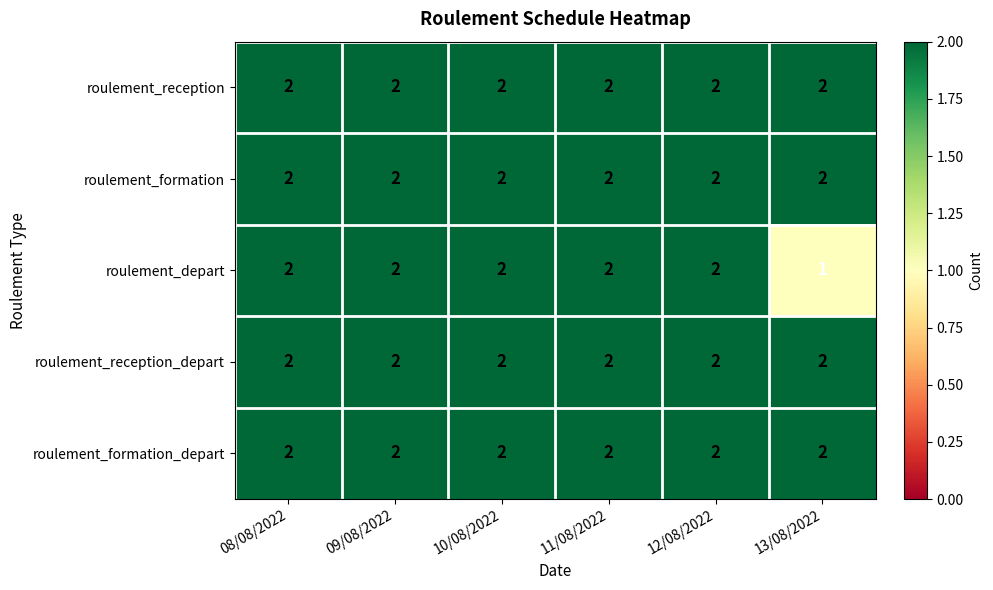

Between 10/08/2022 and 13/08/2022, which series saw the biggest shift?

roulement_depart